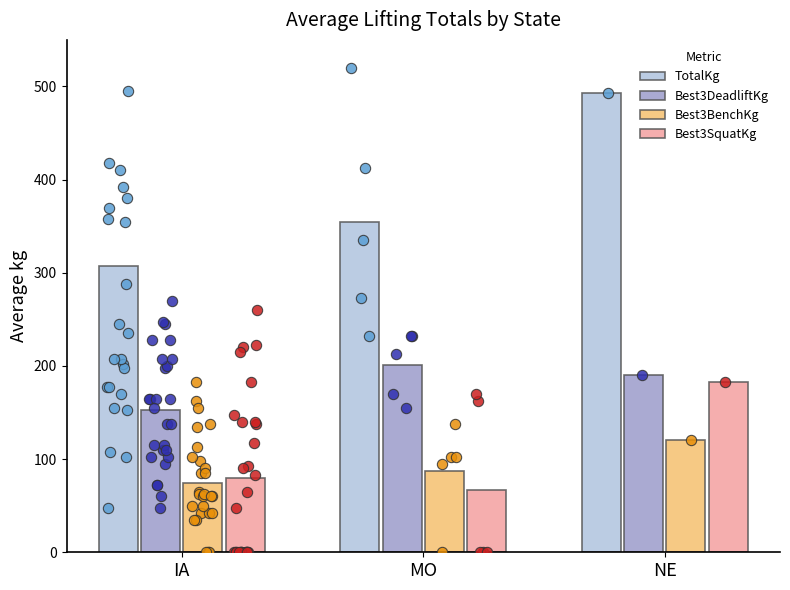

Which series reaches the maximum Y coordinate?

TotalKg